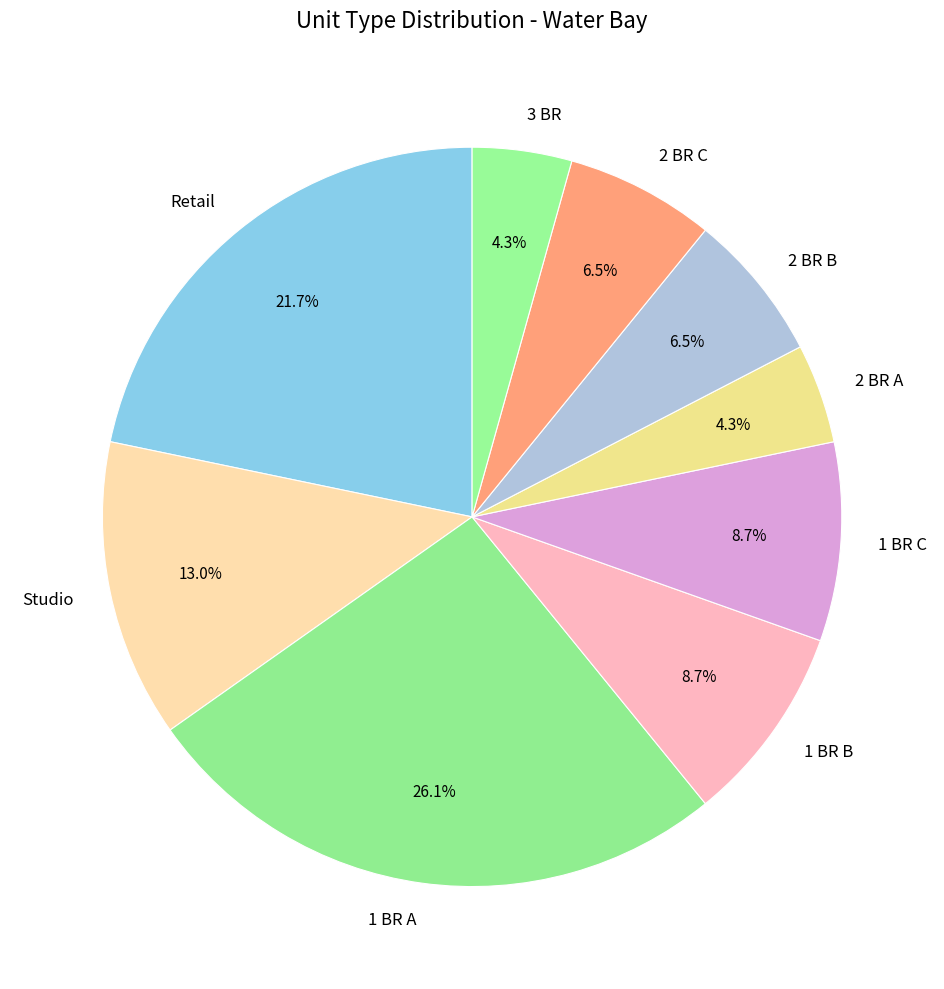

True or false: 1 BR C accounts for 21% of the total.

False